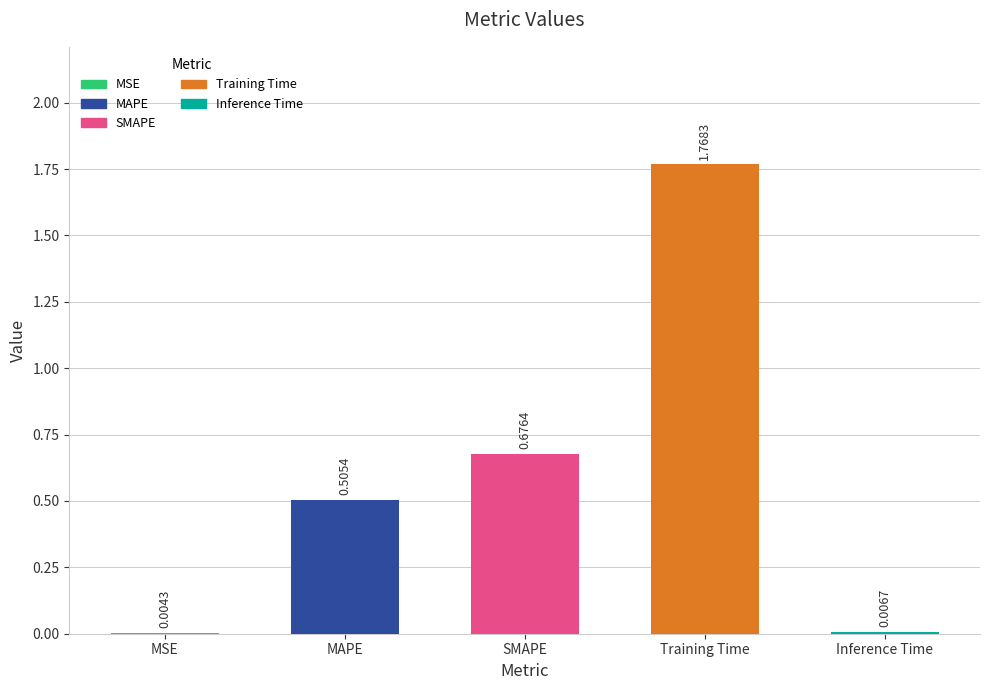

Which category has the highest value across all series?

Training Time